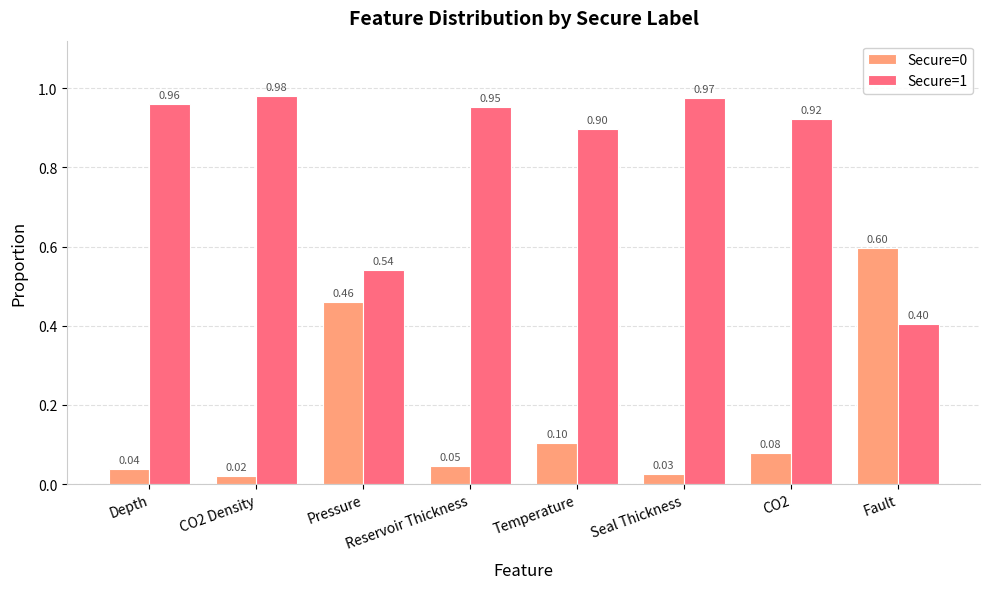

What value does the Secure=1 series have at Temperature?

0.9